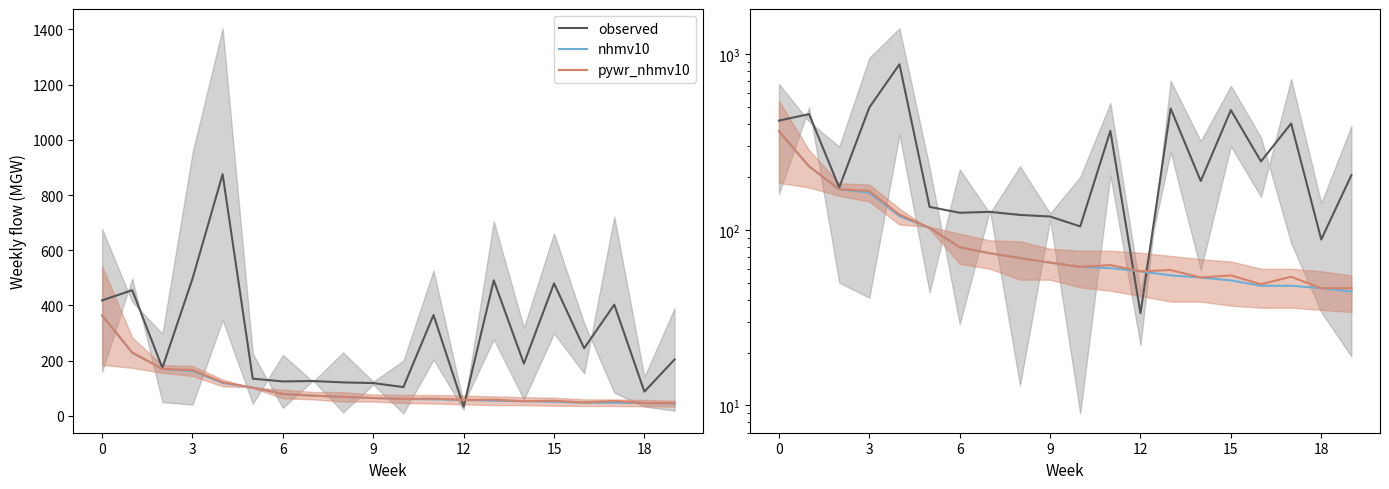

What is the average value of the pywr_nhmv10 series?

99.4